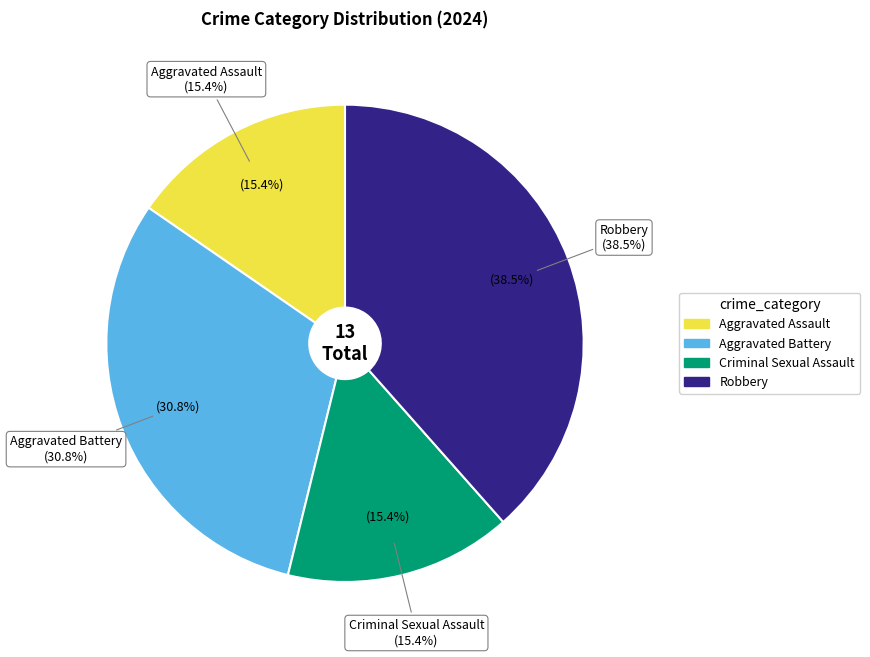

Combined, what portion of the pie is Aggravated Assault and Aggravated Battery?

46.2%